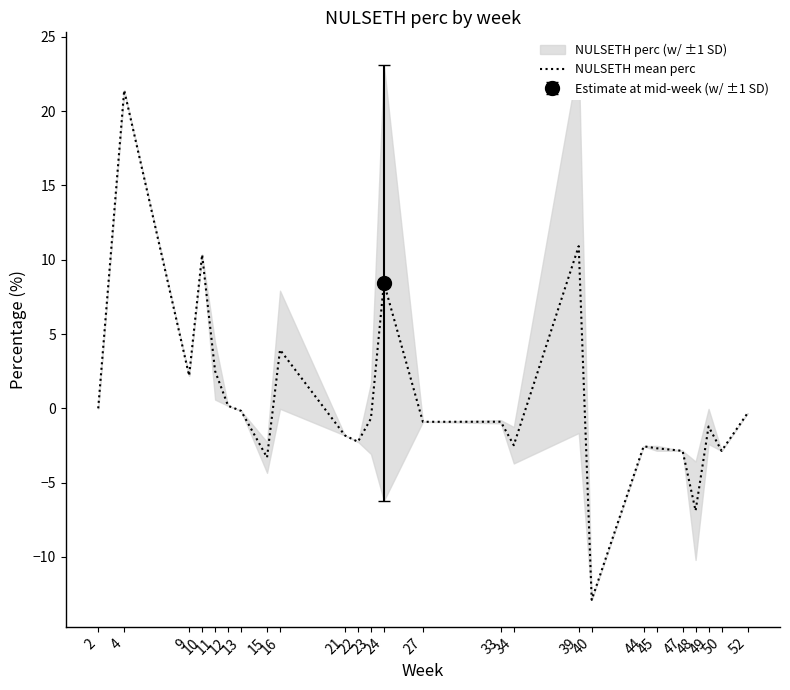

Reading right to left, list all the values displayed in this chart.

-0.3	-2.9	-1.2	-6.9	-2.9	-2.7	-2.5	-12.9	10.9	-2.5	-0.9	-0.9	8.4	-0.7	-2.2	-1.8	3.9	-3.3	-0.2	0.2	2.5	10.3	2.2	21.4	0.0